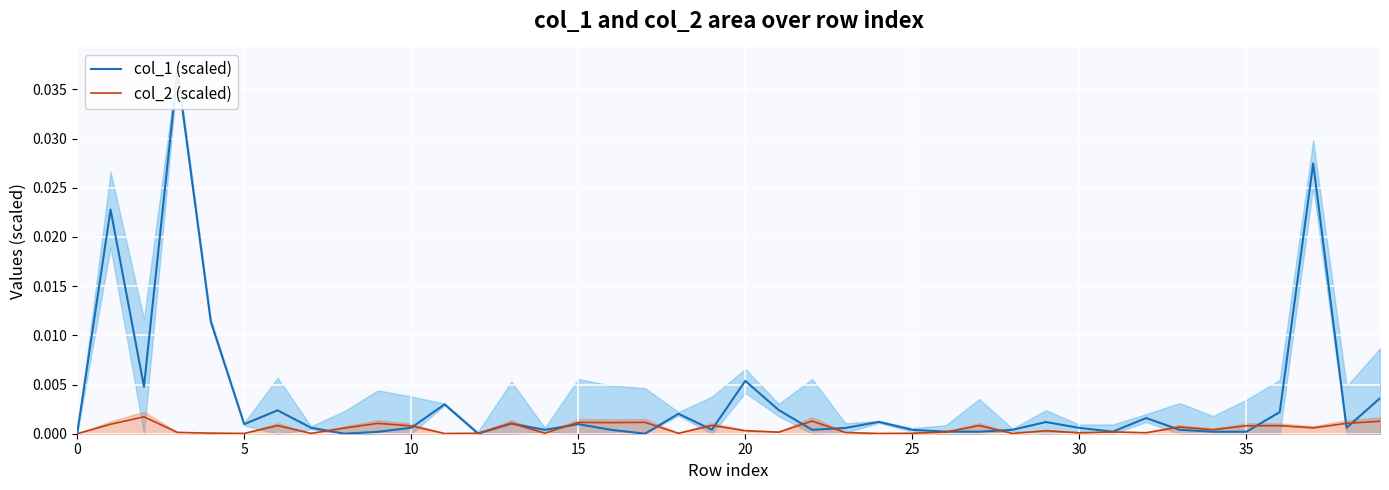

Which series has the largest total across all categories?

col_1 (scaled)